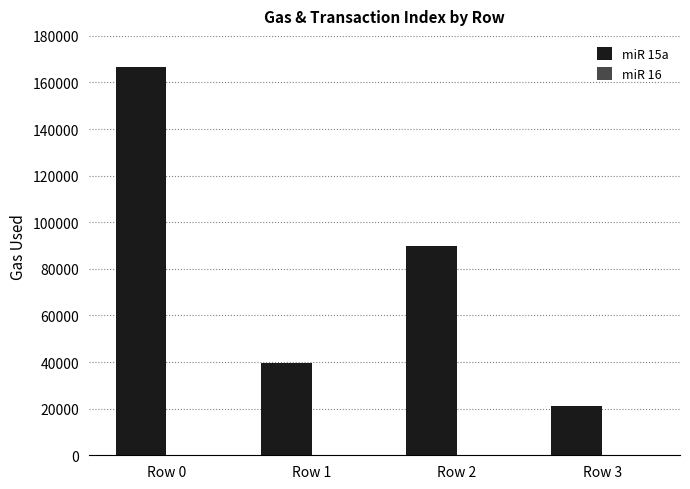

Which series has the largest range (max minus min)?

miR 15a